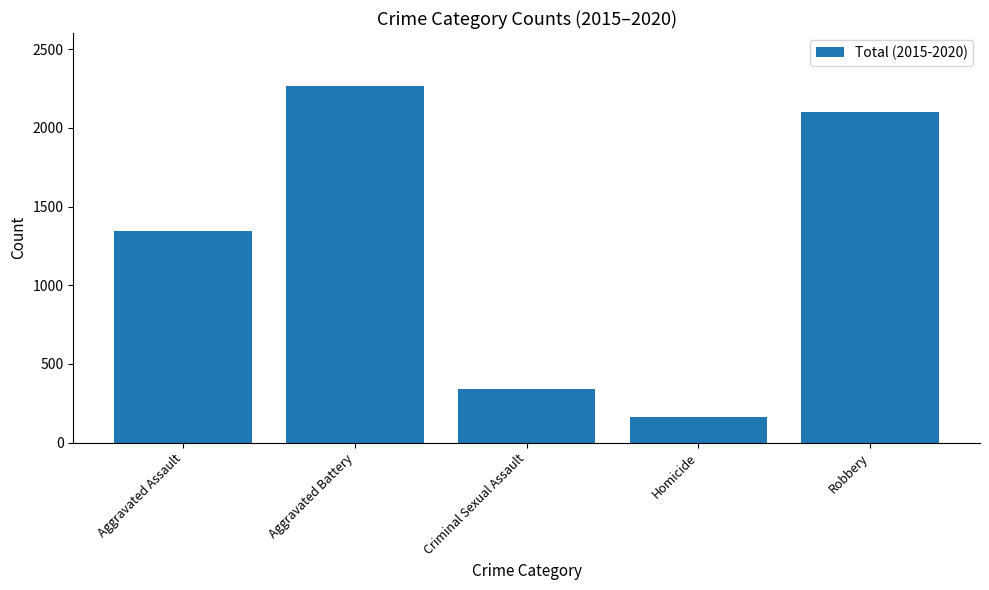

Approximately how many times larger is the value at Criminal Sexual Assault compared to Aggravated Assault?

0.3